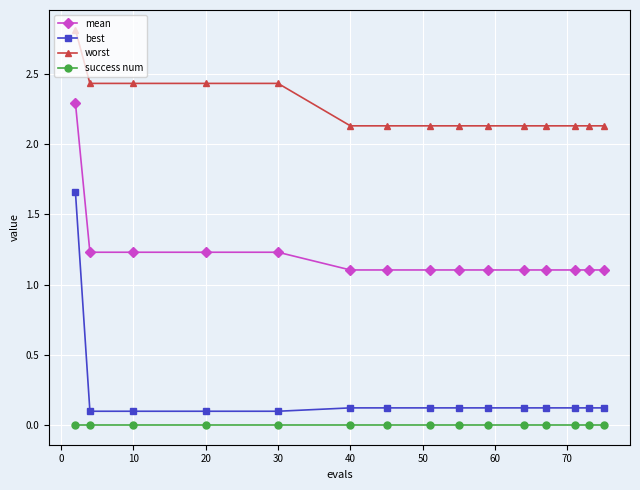

What is the maximum value shown in the chart?

2.8